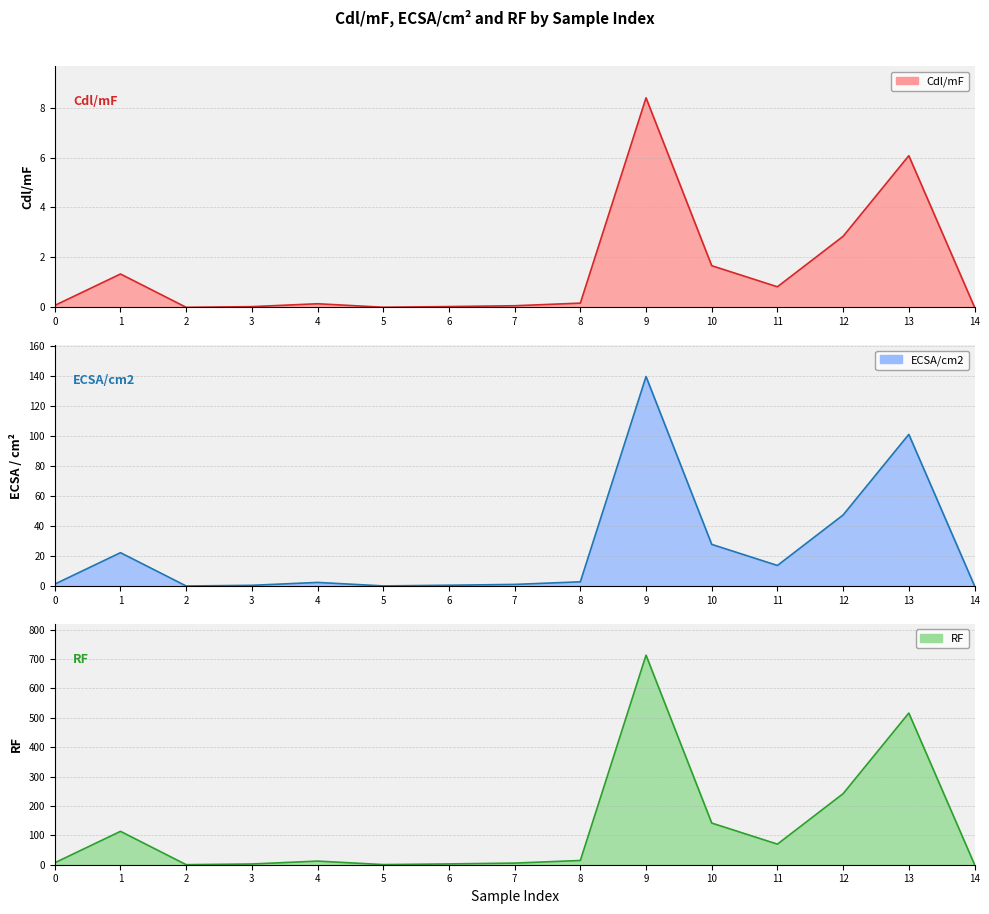

Which series changed the most between 1 and 2?

RF